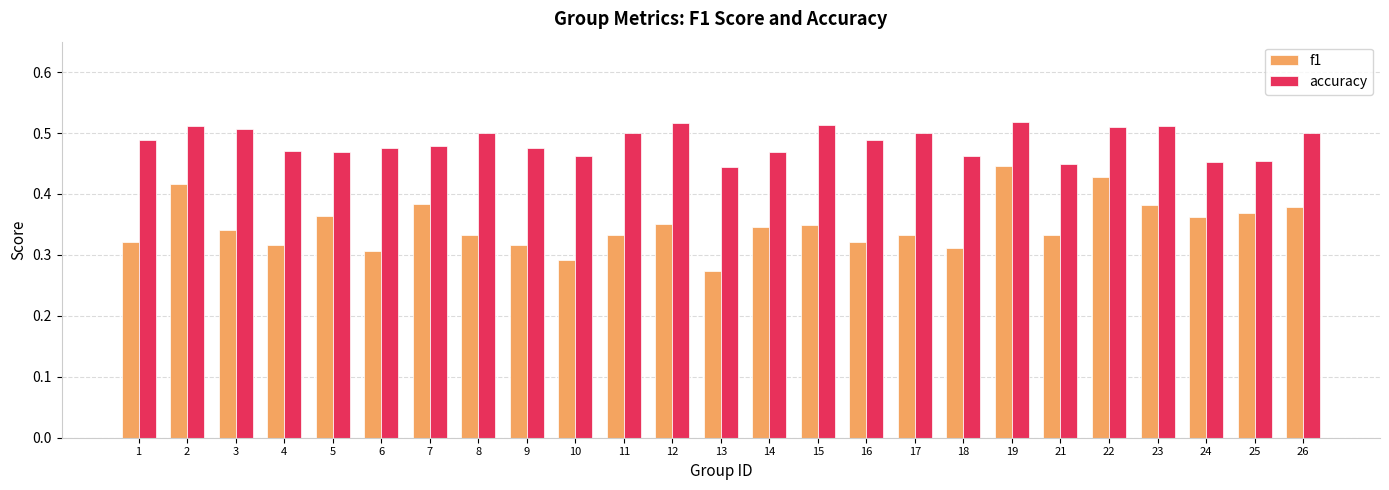

At which label is f1 closest to 0?

13